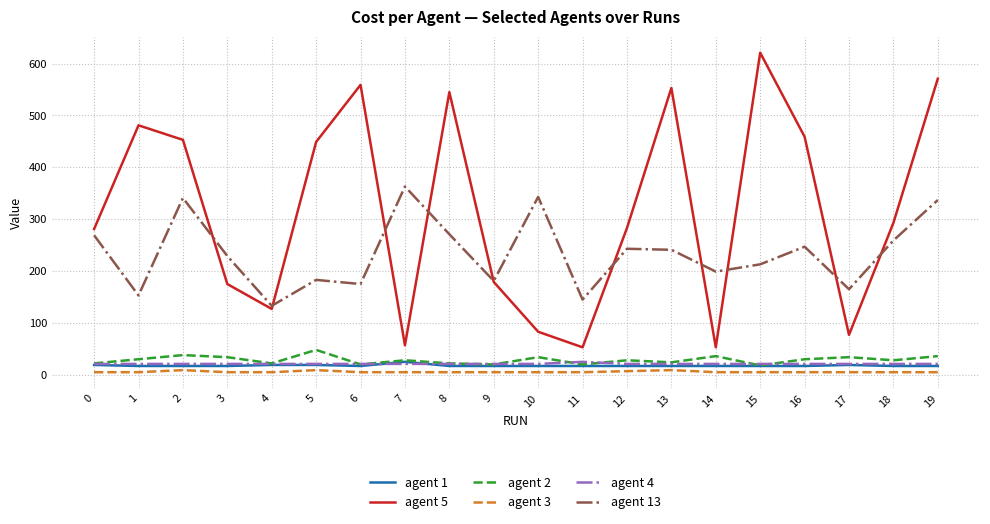

What are all the series names shown in the legend?

agent 1, agent 5, agent 2, agent 3, agent 4, agent 13